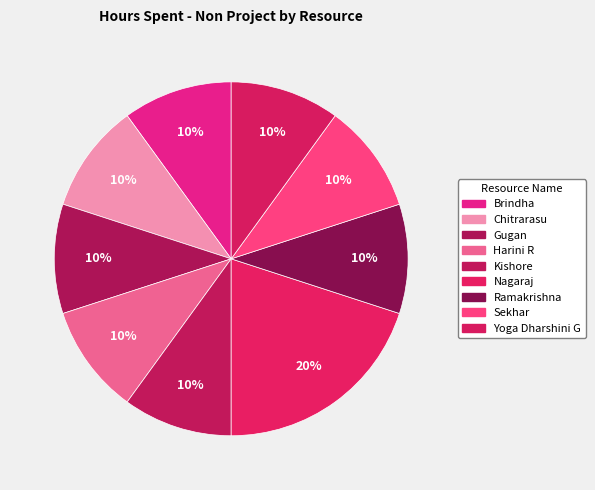

Is the sum of Ramakrishna and Brindha greater than half?

No